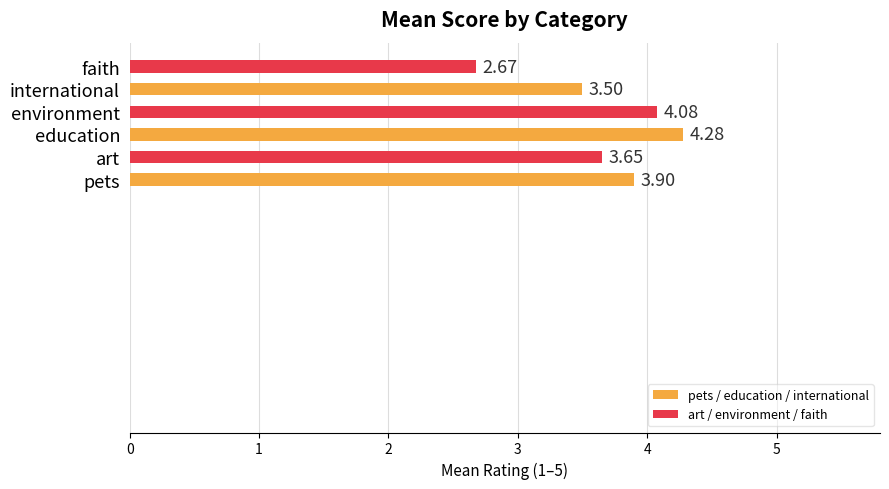

At which label is the value closest to 3?

faith